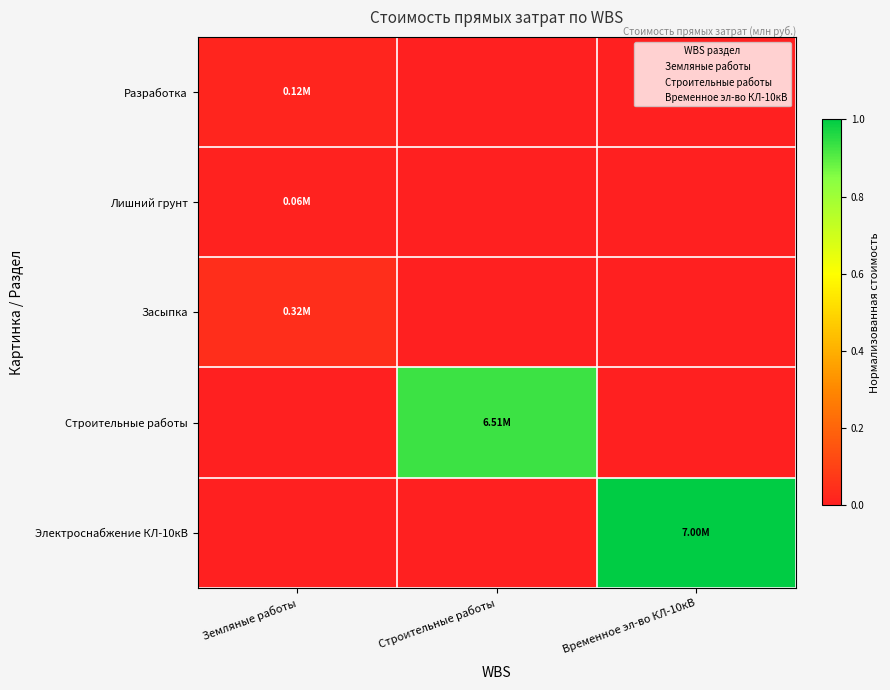

Reading left to right, what are all the values shown in this chart?

Разработка: Земляные работы=0.0	Строительные работы=0.0	Временное эл-во КЛ-10кВ=0.0
Лишний грунт: Земляные работы=0.0	Строительные работы=0.0	Временное эл-во КЛ-10кВ=0.0
Засыпка: Земляные работы=0.0	Строительные работы=0.0	Временное эл-во КЛ-10кВ=0.0
Строительные работы: Земляные работы=0.0	Строительные работы=0.9	Временное эл-во КЛ-10кВ=0.0
Электроснабжение КЛ-10кВ: Земляные работы=0.0	Строительные работы=0.0	Временное эл-во КЛ-10кВ=1.0